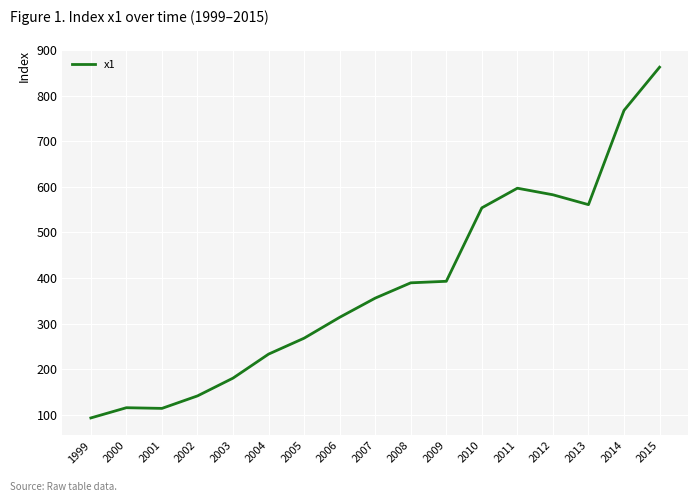

What is the difference between the values at 2010 and 2015?

308.4